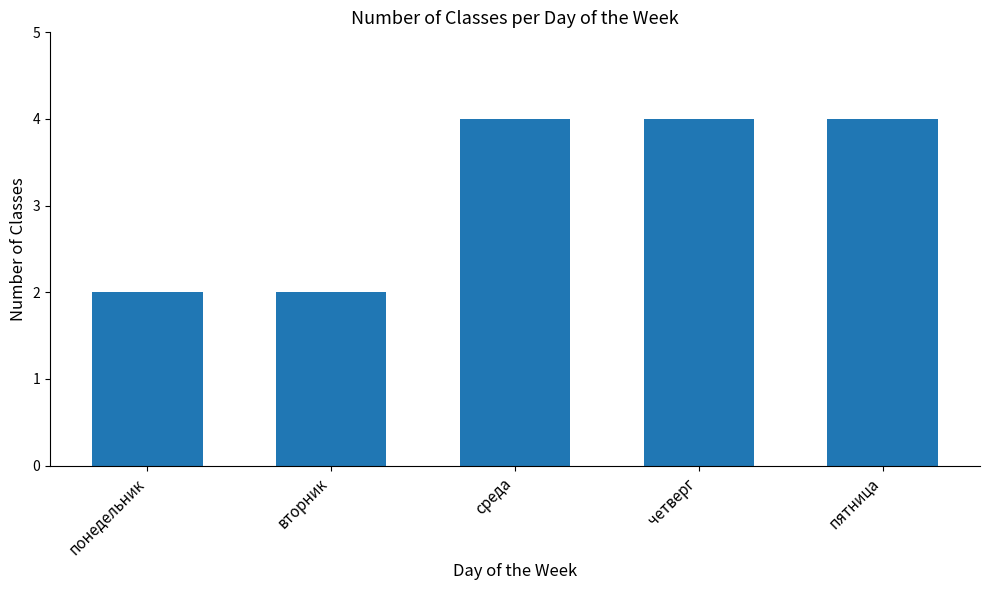

What is the label of the 1st bar from the right?

пятница